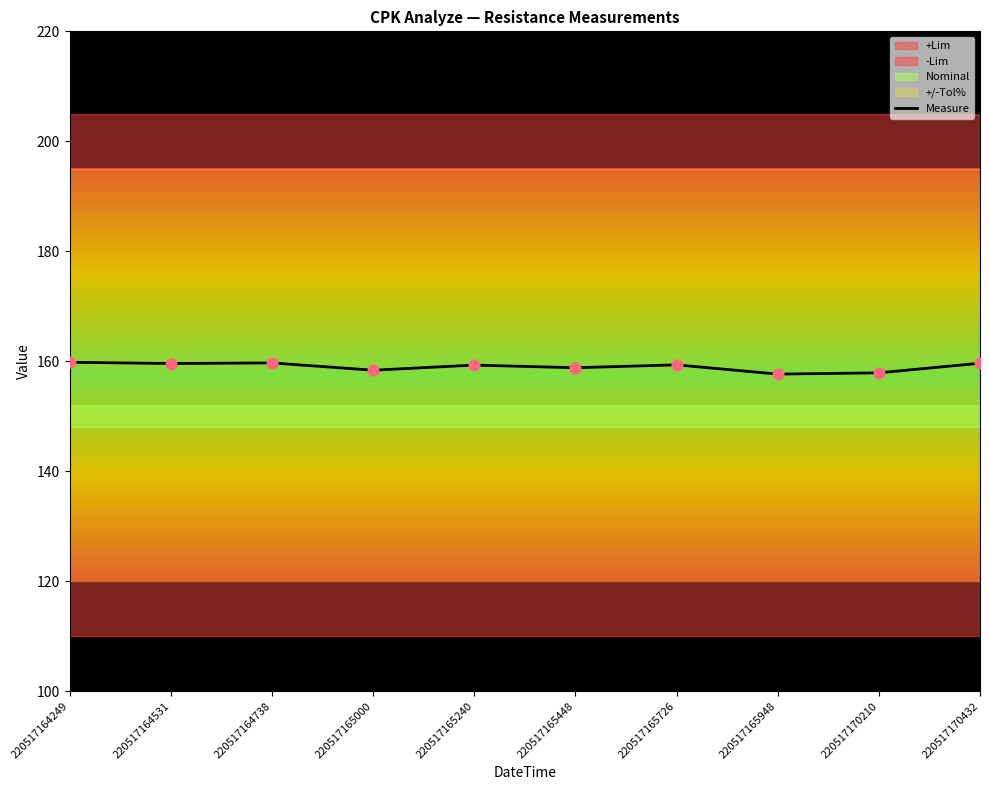

Which has a higher value, 220517165448 or 220517170432?

220517170432